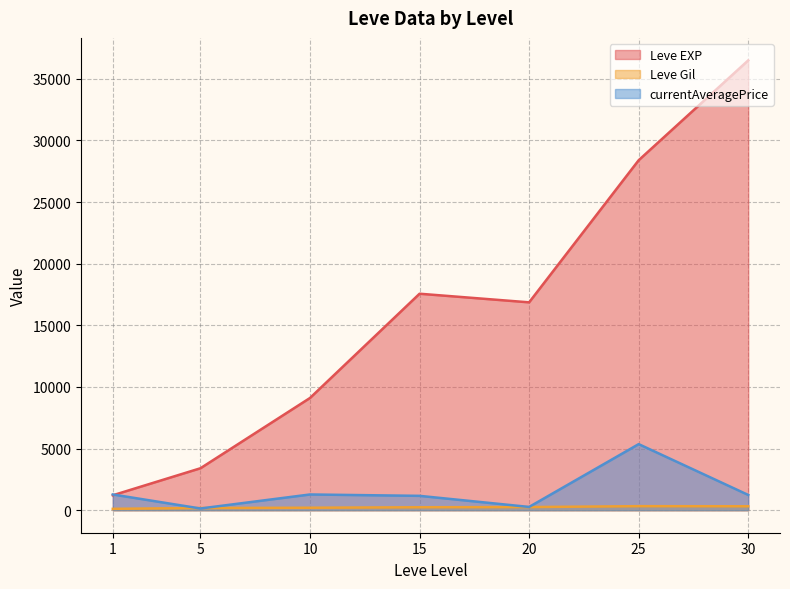

At which category is the sum across all series the highest?

30